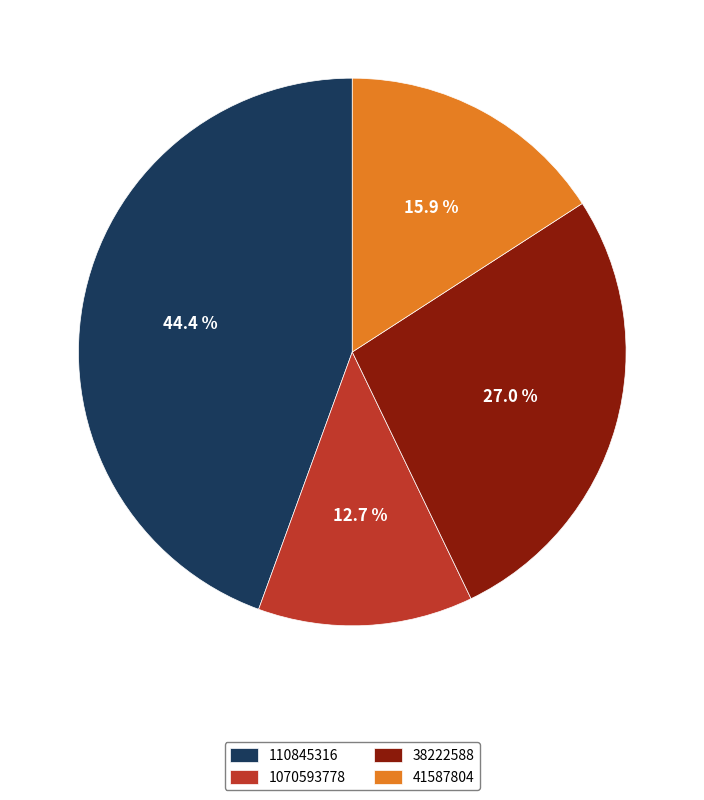

How many slices are in this pie chart?

4